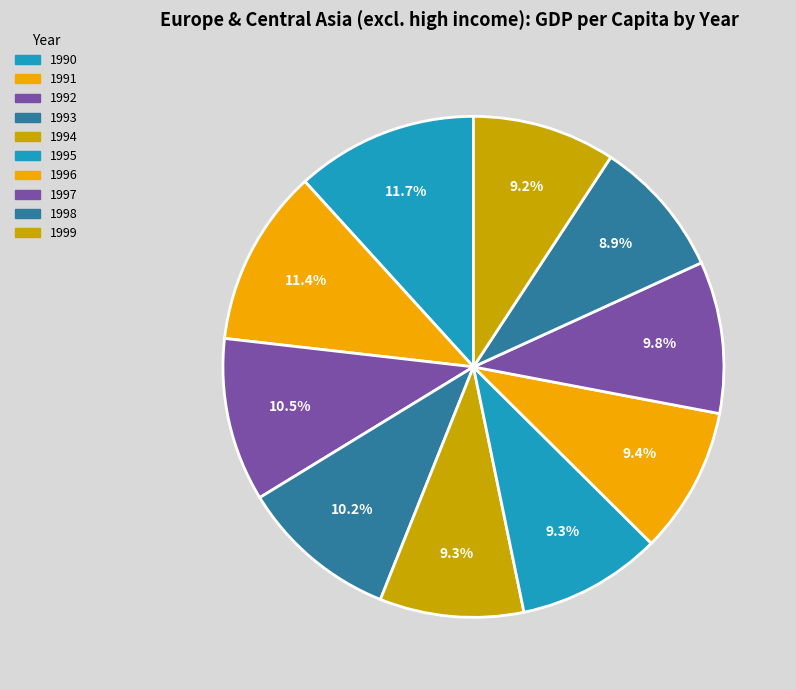

The 1998 slice represents 9% of the pie. True or false?

True